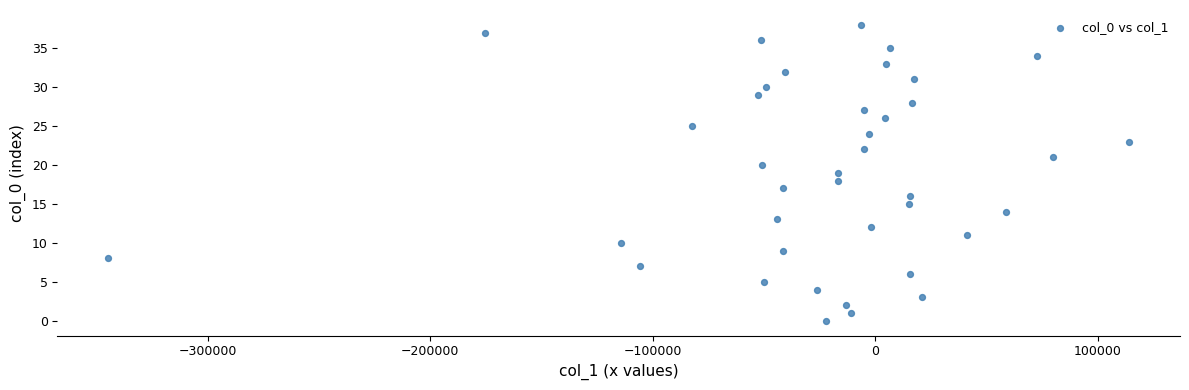

What is the range of Y values (max minus min)?

38